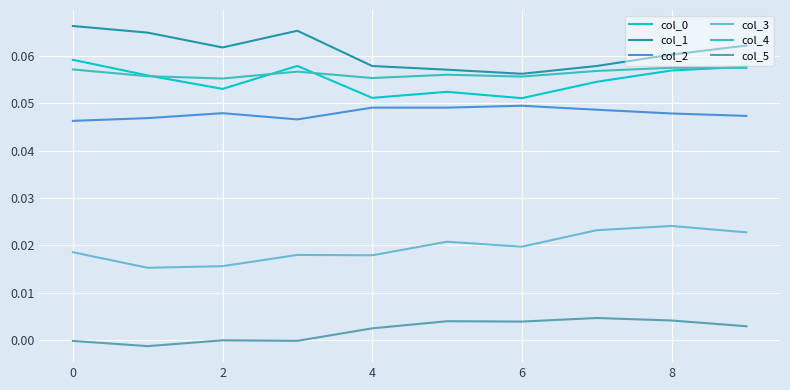

True or false: col_0 has more than 0 points higher than both neighbors.

True